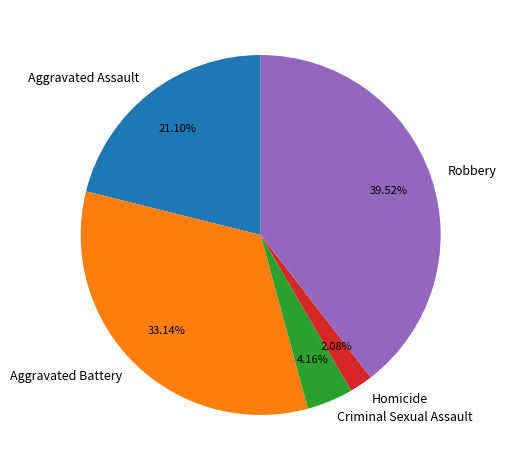

Count the number of slices in the pie.

5